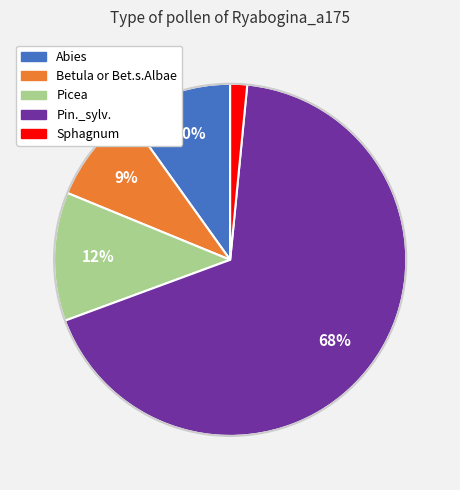

Rank the categories by value from lowest to highest.

Sphagnum, Betula or Bet.s.Albae, Abies, Picea, Pin._sylv.